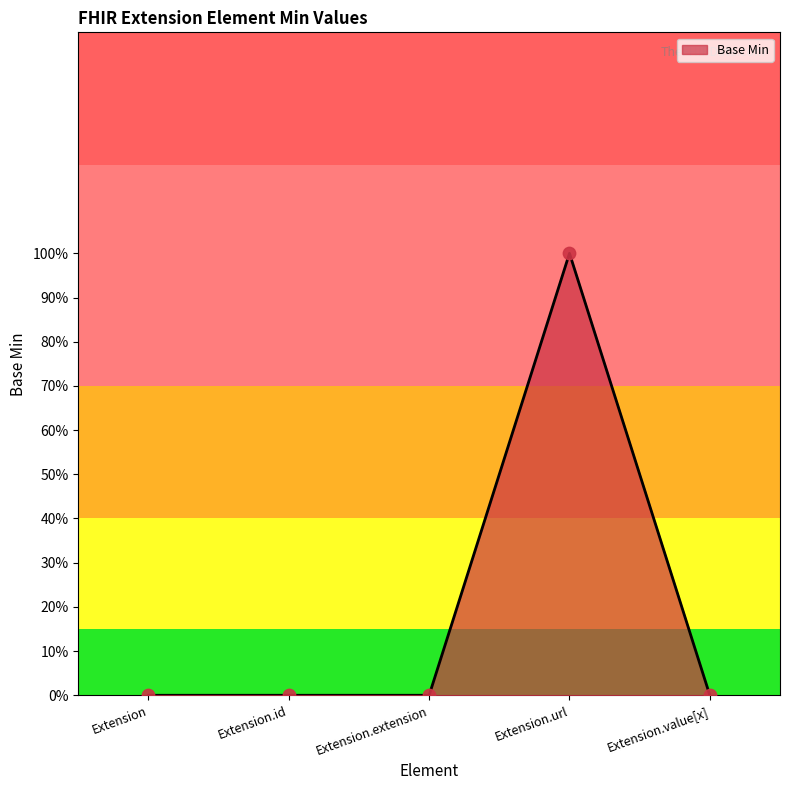

Which has a higher value, Extension.value[x] or Extension.extension?

Extension.value[x]